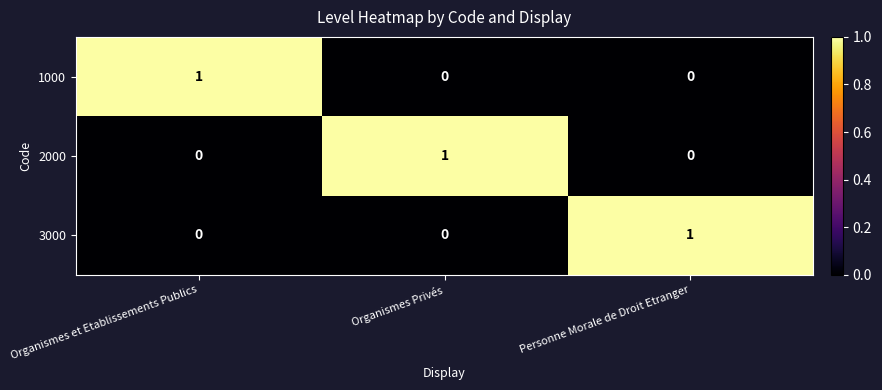

How many 2000 values are between 0 and 1?

3